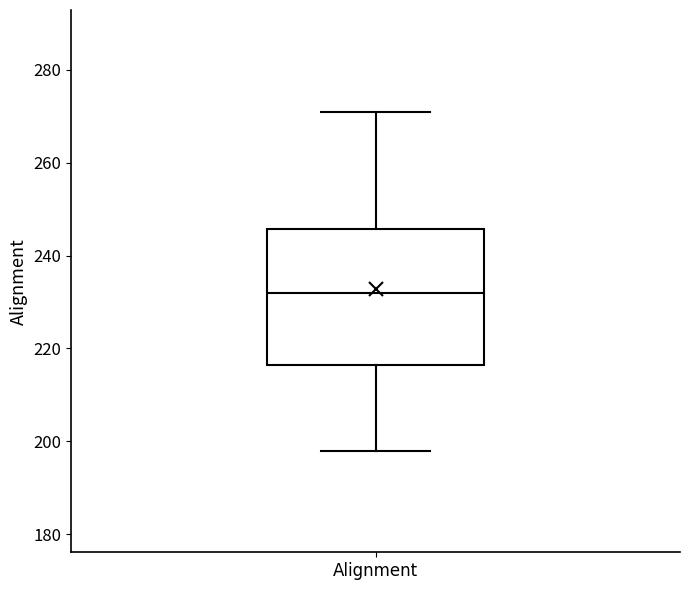

Transcribe this box plot: give where the median line is, the range the box spans, and where the two whiskers end, as read against the y-axis. The values are not printed on the chart, so give them approximately, as read against the axis.

median 232, box 216 to 246, whiskers 198 to 272